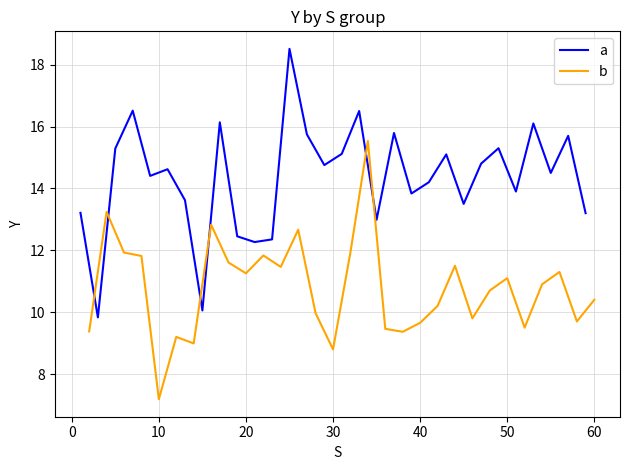

Which series has the widest spread of values?

a